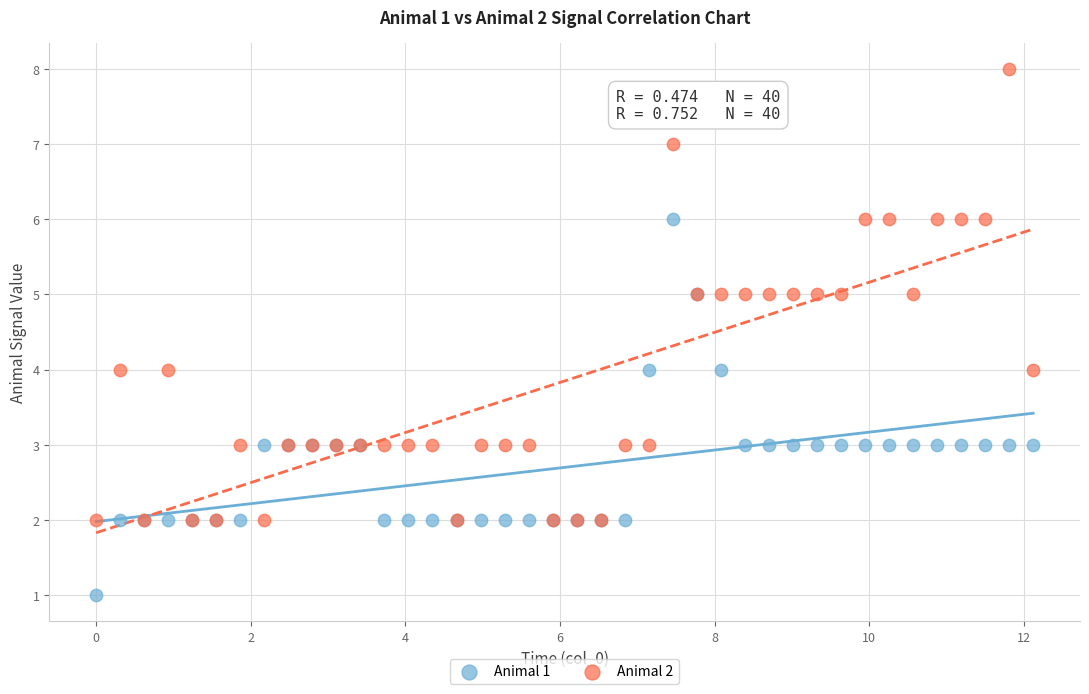

Which series reaches the minimum Y coordinate?

Animal 1